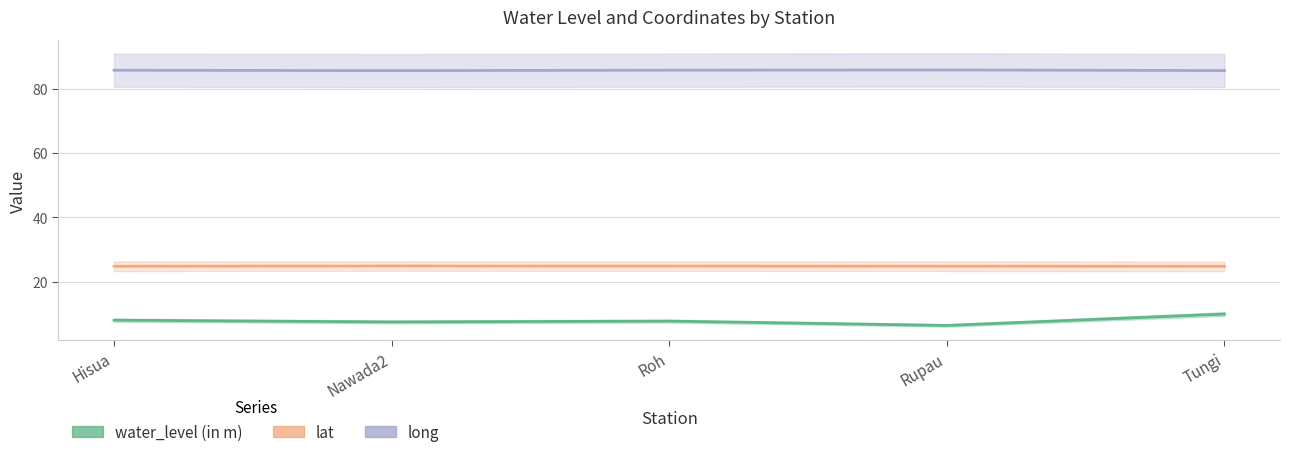

True or false: lat and water_level (in m) intersect in this chart.

False